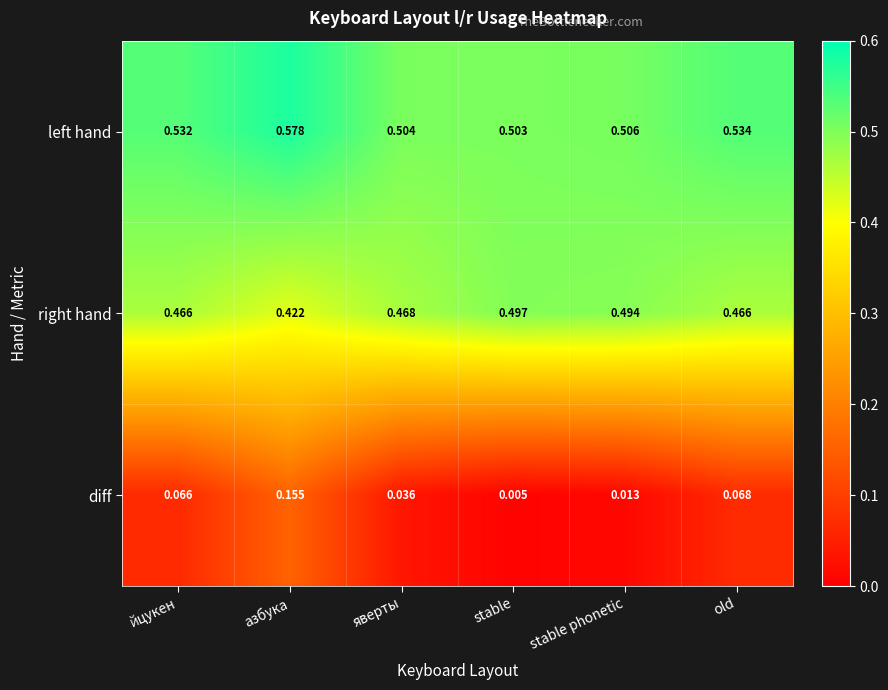

Which series has the largest range (max minus min)?

diff